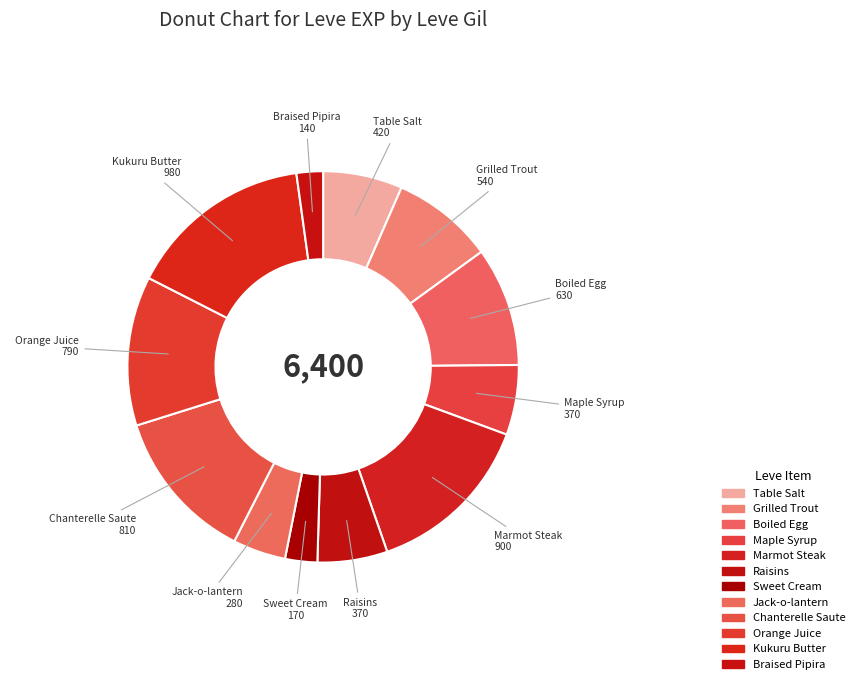

Combined, do Chanterelle Saute and Marmot Steak account for over 50%?

No